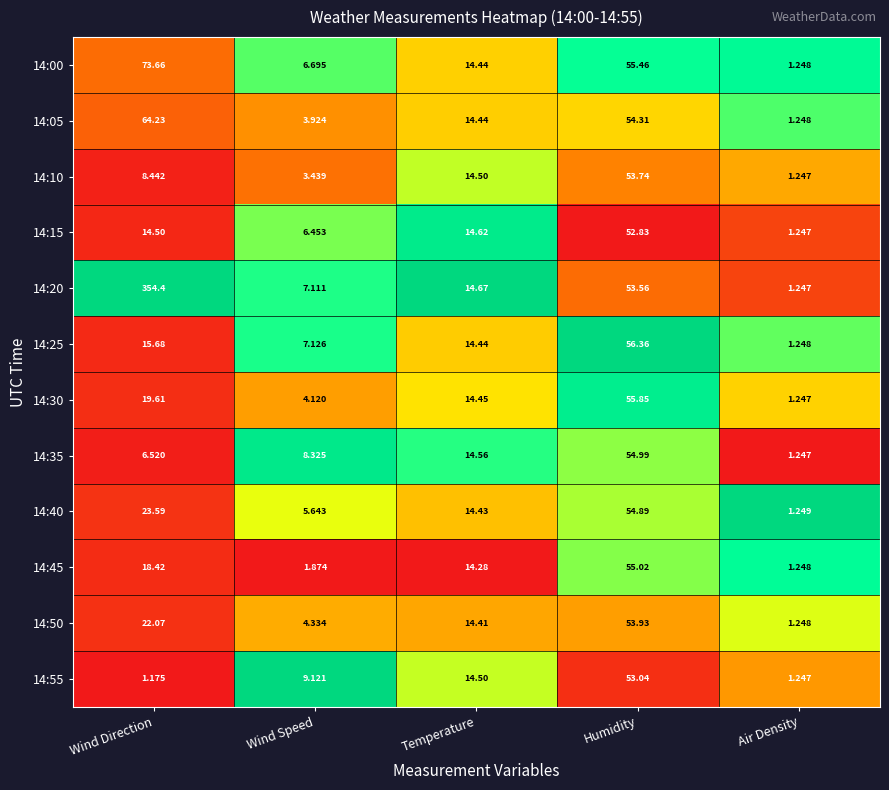

Where does the 14:45 series first go above 14?

Wind Direction